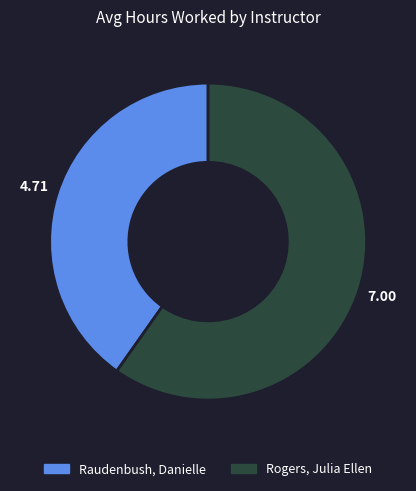

What is the ratio of the value at Rogers, Julia Ellen to the value at Raudenbush, Danielle?

1.5